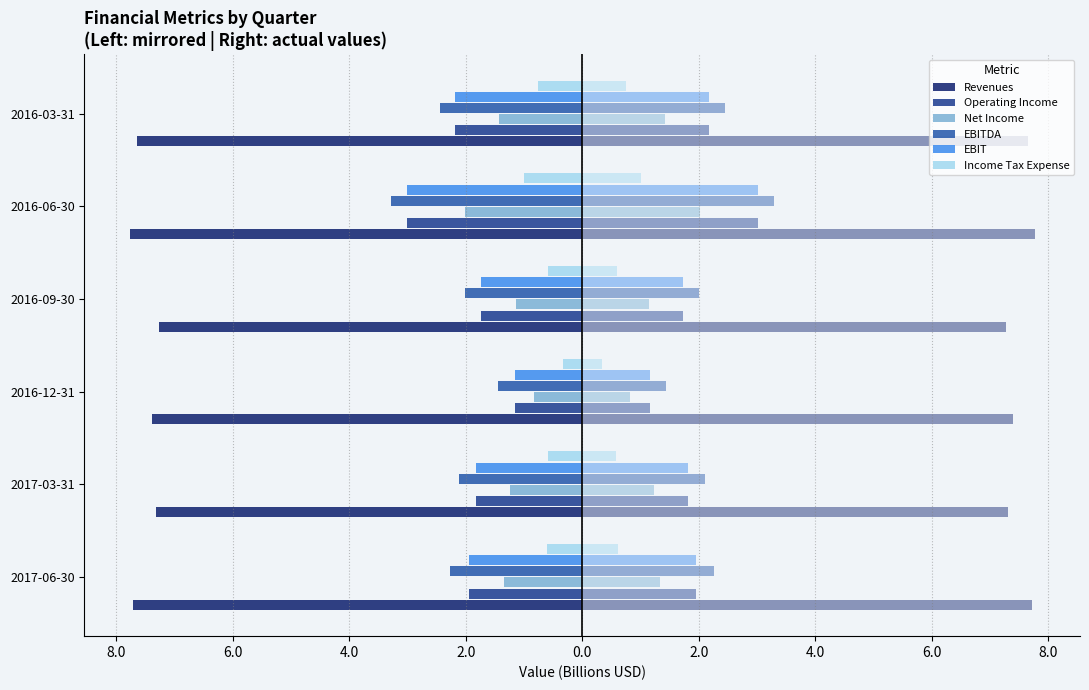

What is the difference between the highest and lowest values at 2016-03-31?

6.9